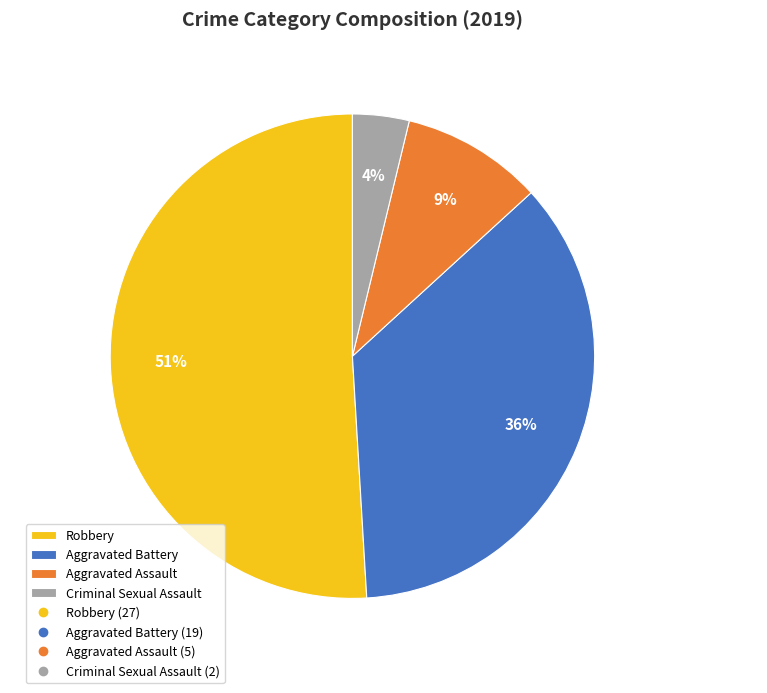

What is the largest slice in the pie chart?

Robbery